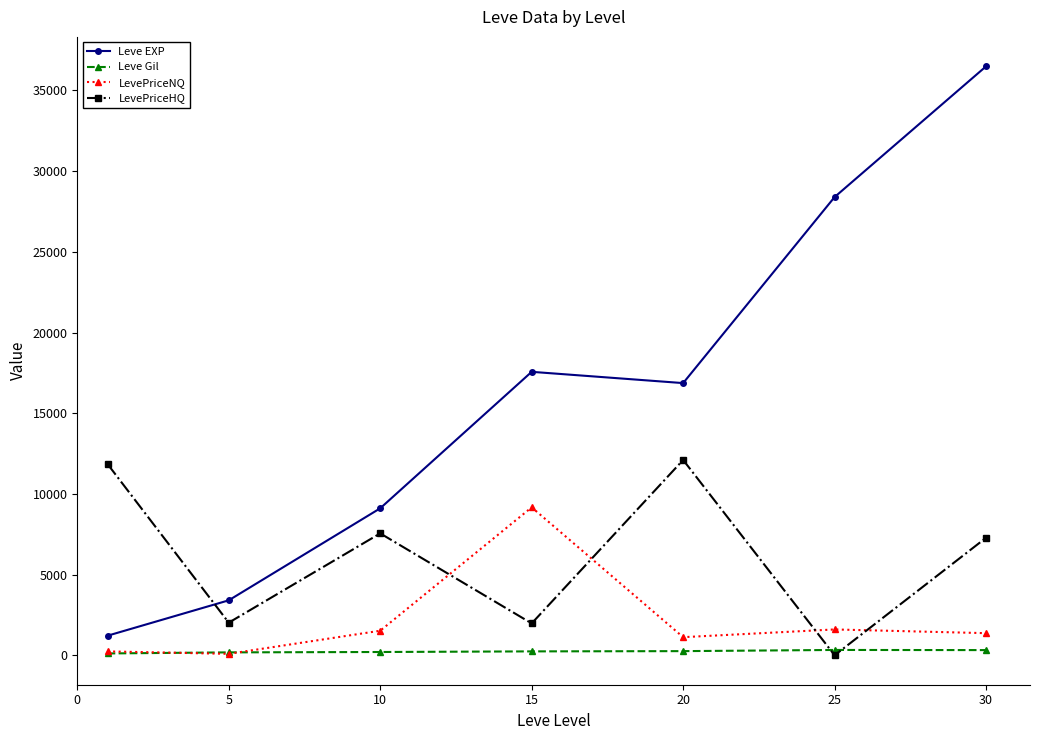

Which series has the largest total across all categories?

Leve EXP